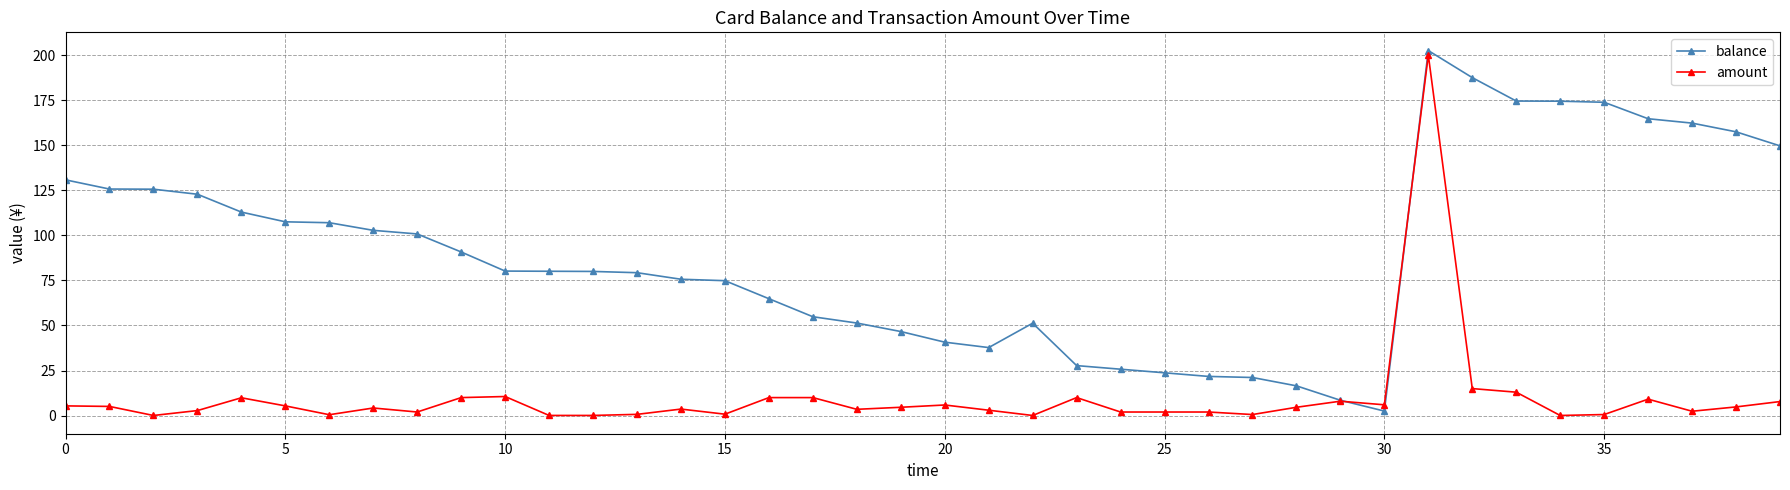

What is the maximum value for balance?

202.5